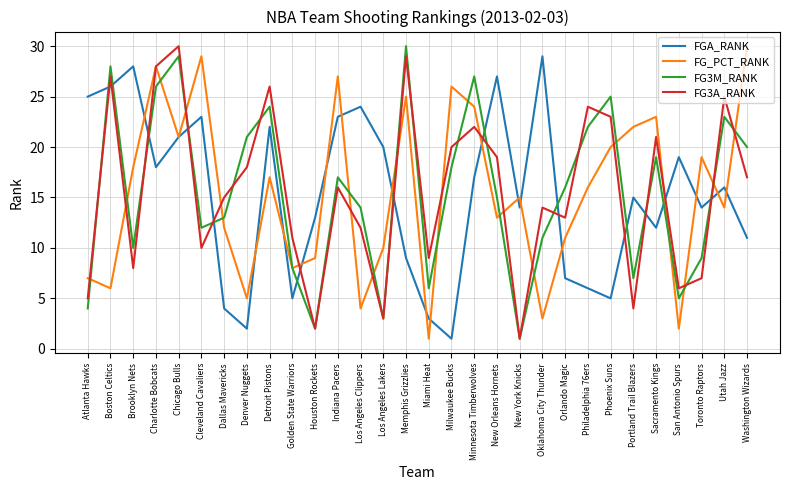

Is it true that FGA_RANK equals 20 at Los Angeles Lakers?

True